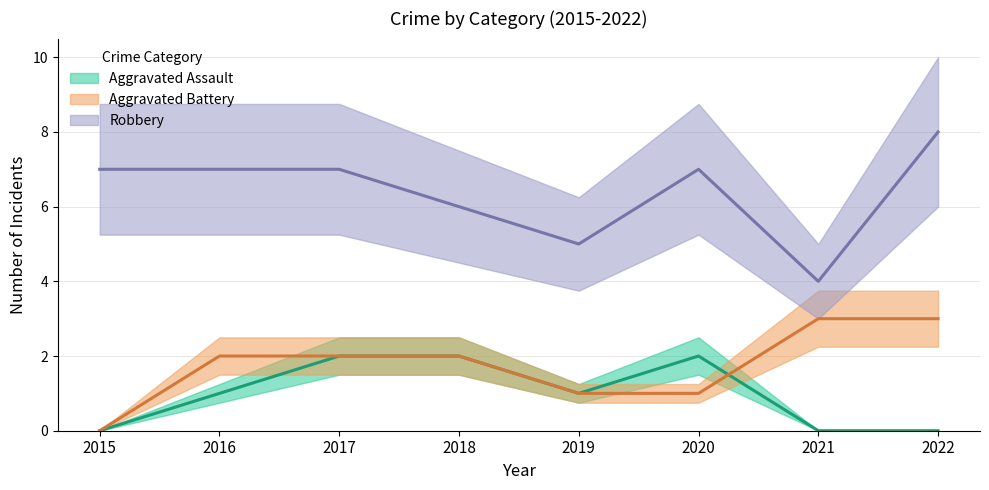

How many values in the Aggravated Assault series exceed 1?

3